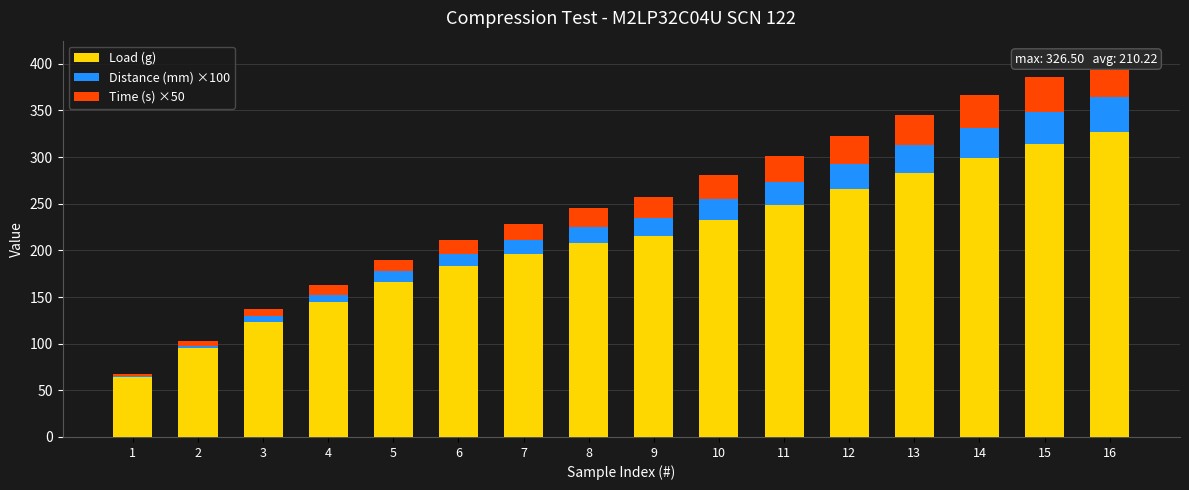

At 12, list the series in order from largest to smallest.

Load (g), Time (s) ×50, Distance (mm) ×100